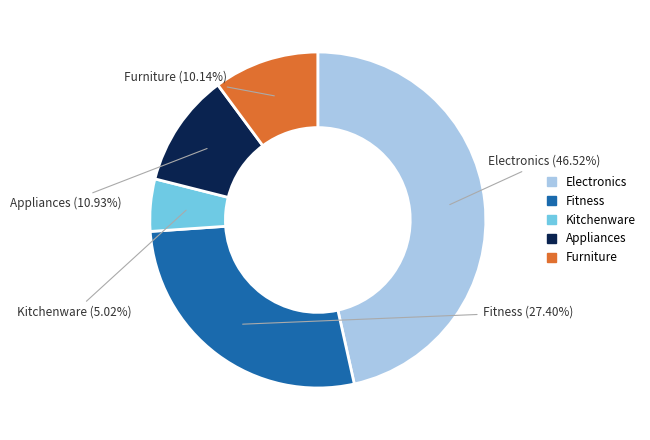

How many segments does this pie chart have?

5